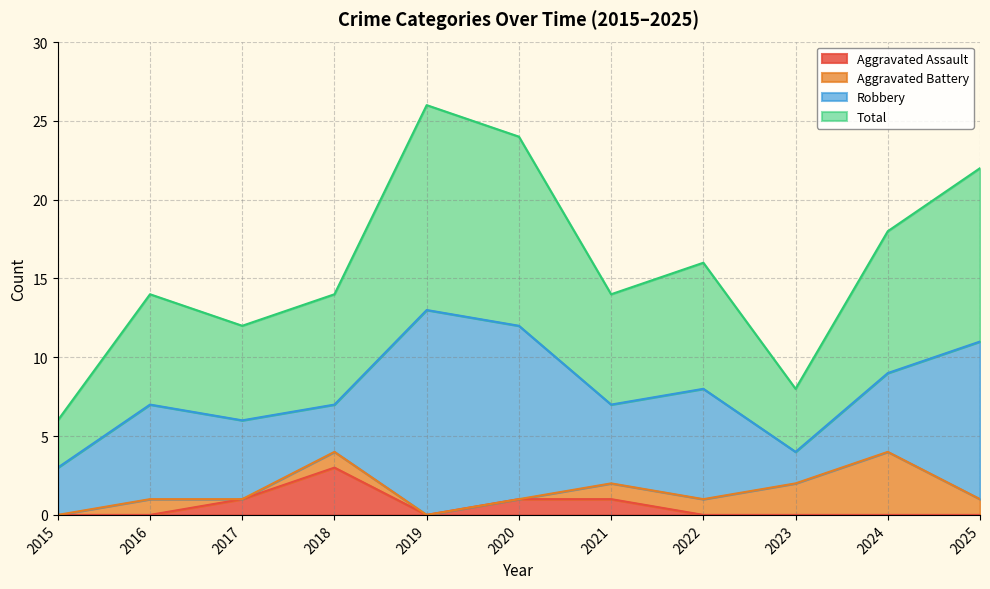

True or false: Total and Aggravated Assault cross at least once.

False